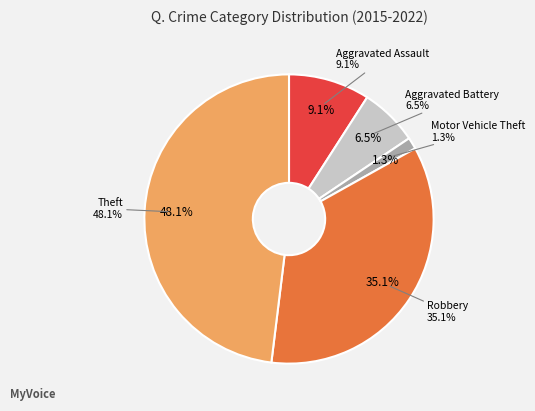

Does Aggravated Battery account for over 50% of the chart?

No